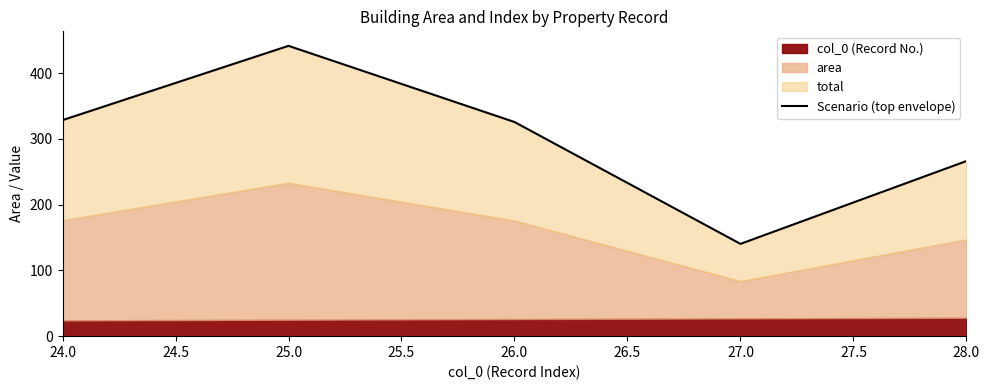

Where does the data first go above 325?

24.0